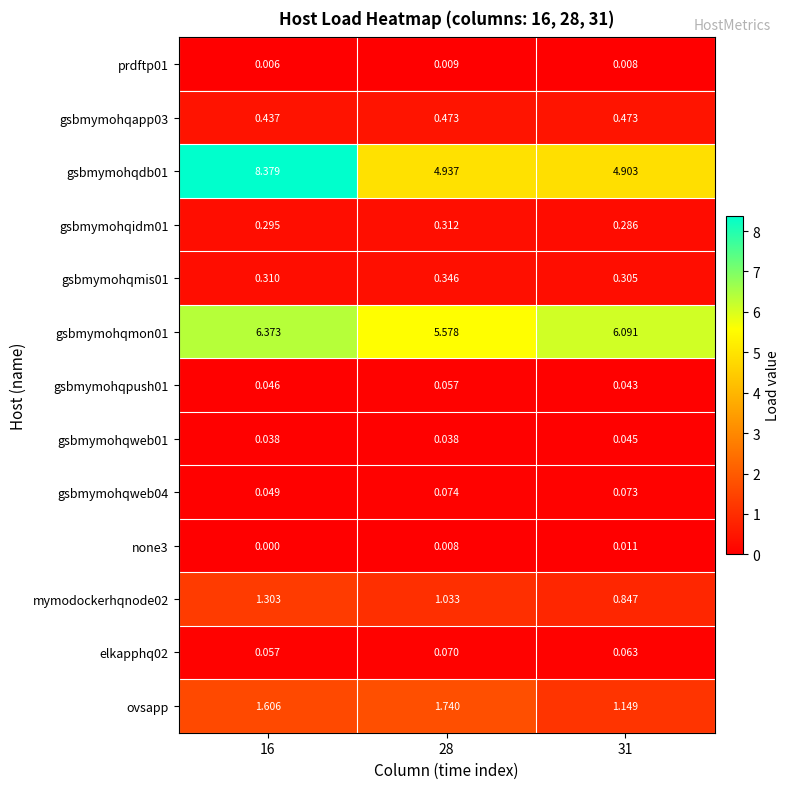

Is the value of gsbmymohqmis01 at 31 greater than the value of gsbmymohqpush01 at 16?

Yes